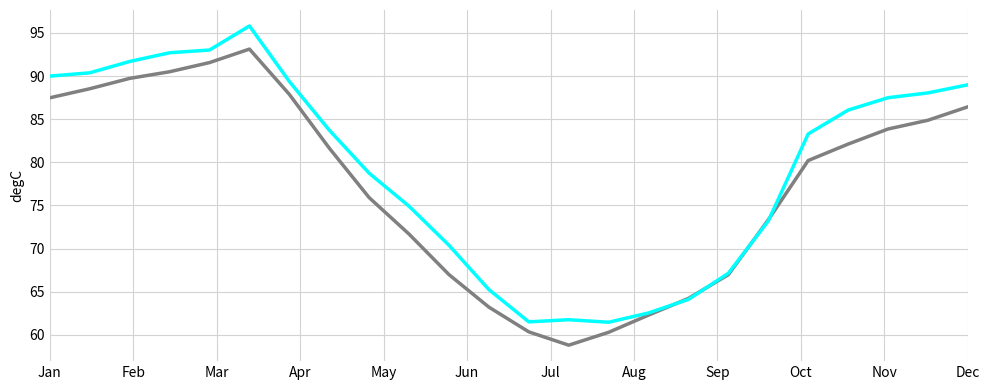

What is the maximum value shown in the chart?

95.8